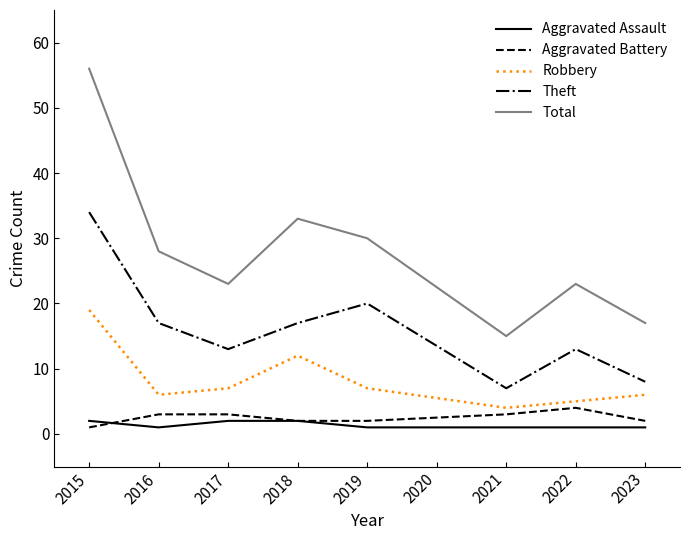

At which label does Robbery first exceed 7?

2015